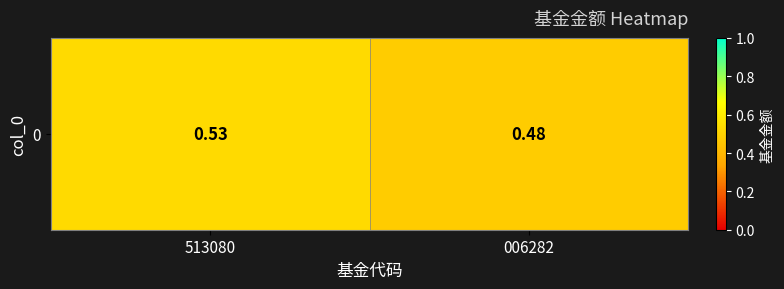

At which label is the value closest to 0?

006282